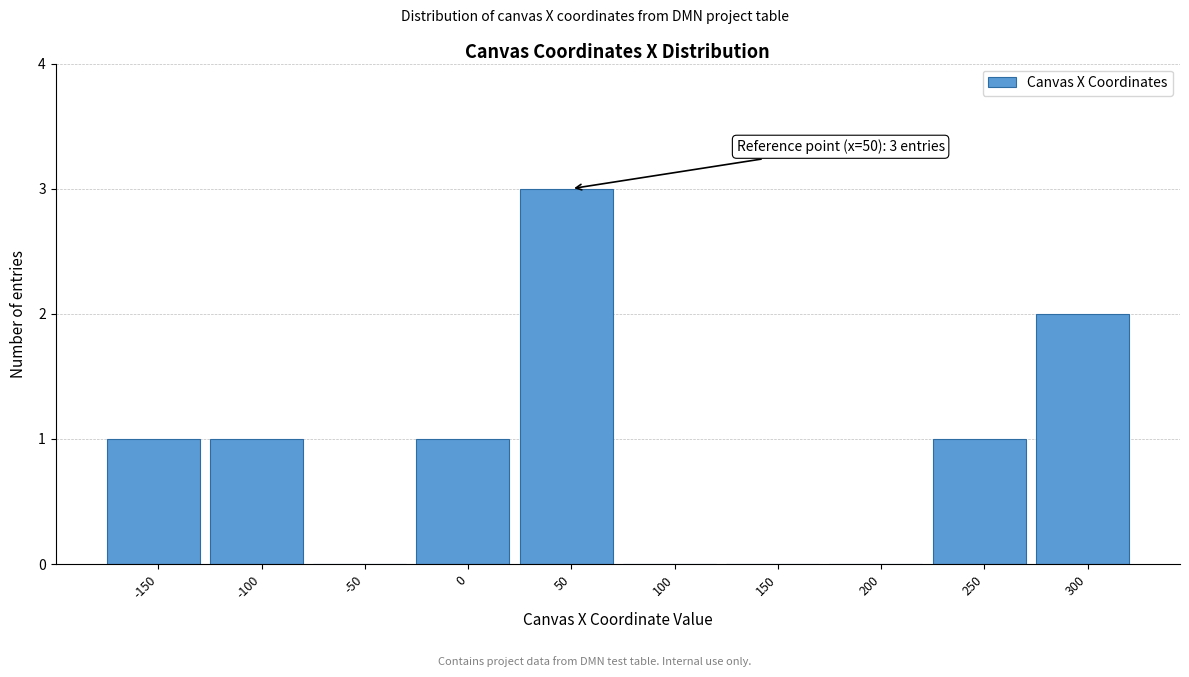

Reading right to left, list all the values displayed in this chart.

300=2	250=1	200=0	150=0	100=0	50=3	0=1	-50=0	-100=1	-150=1